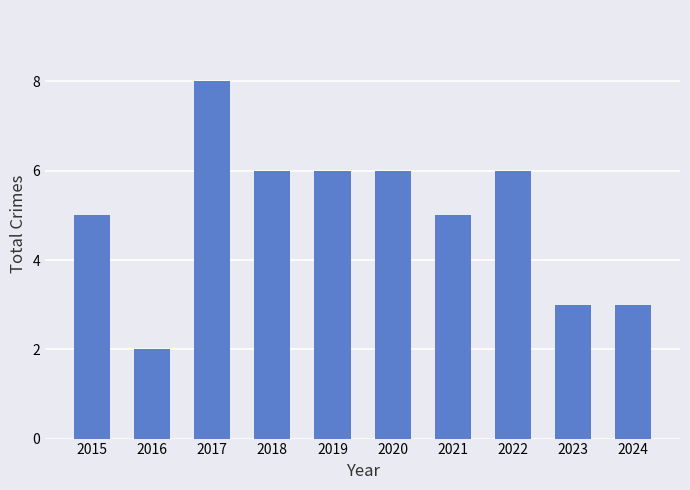

What is the approximate value at 2021?

5